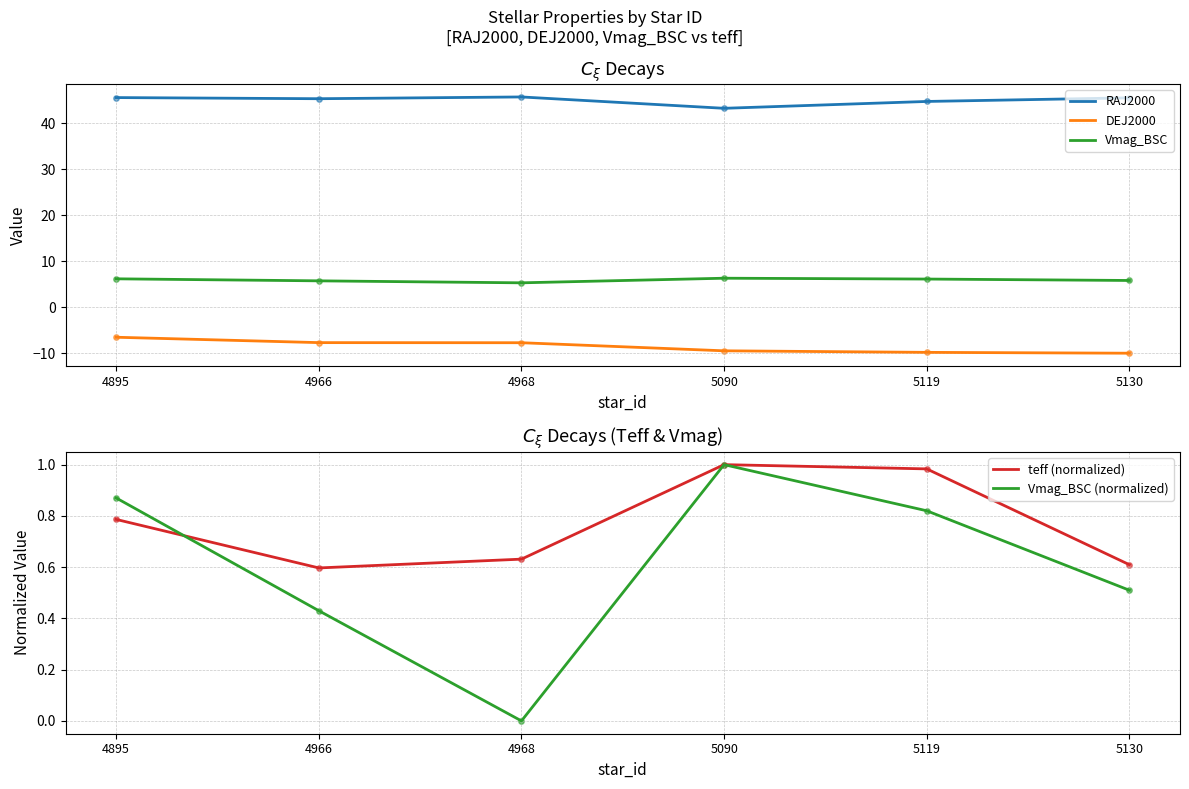

What is the total value across all series at 4968?

43.9